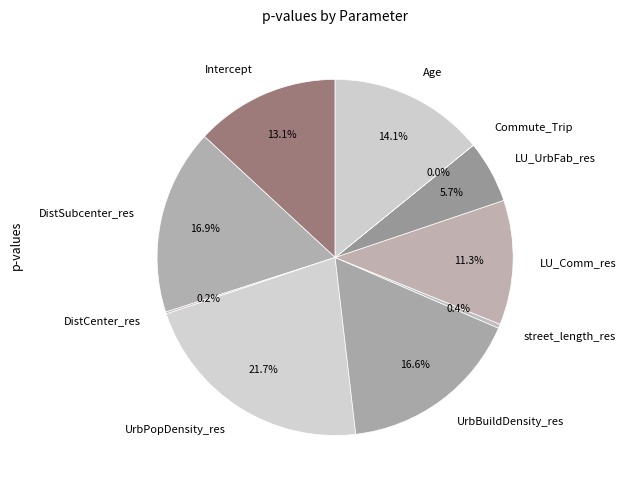

To the nearest percent, what is the difference between the DistSubcenter_res and DistCenter_res slice percentages?

17%